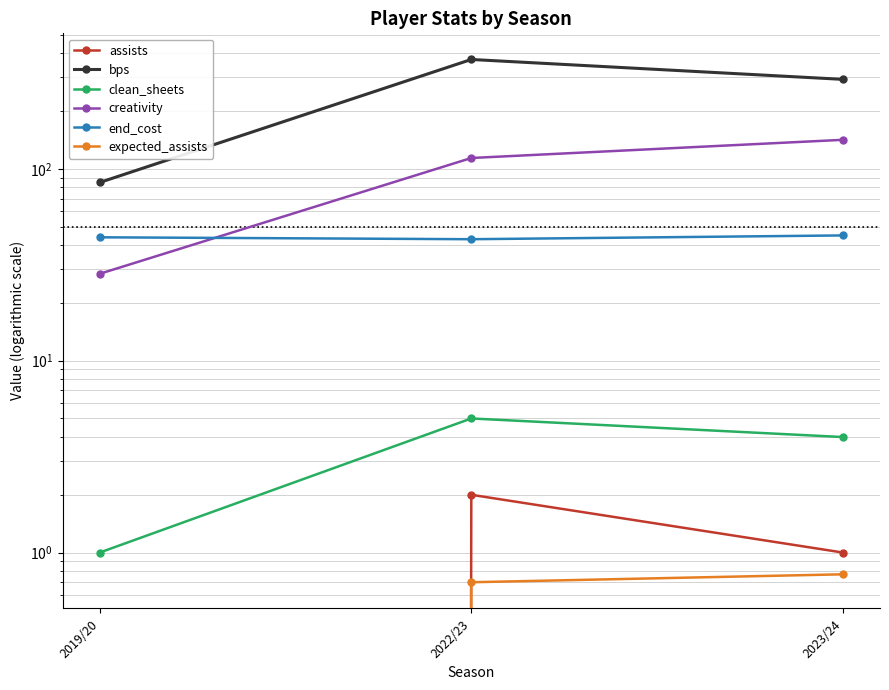

What is the spread (max minus min) of values at 2022/23?

371.3